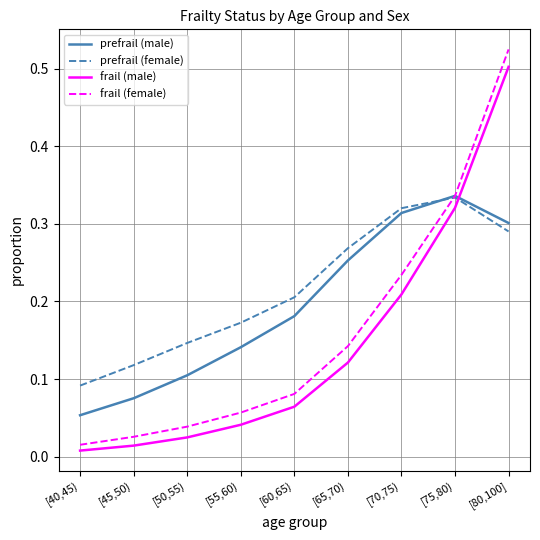

Where is prefrail (male) nearest to the value 0?

[40,45)